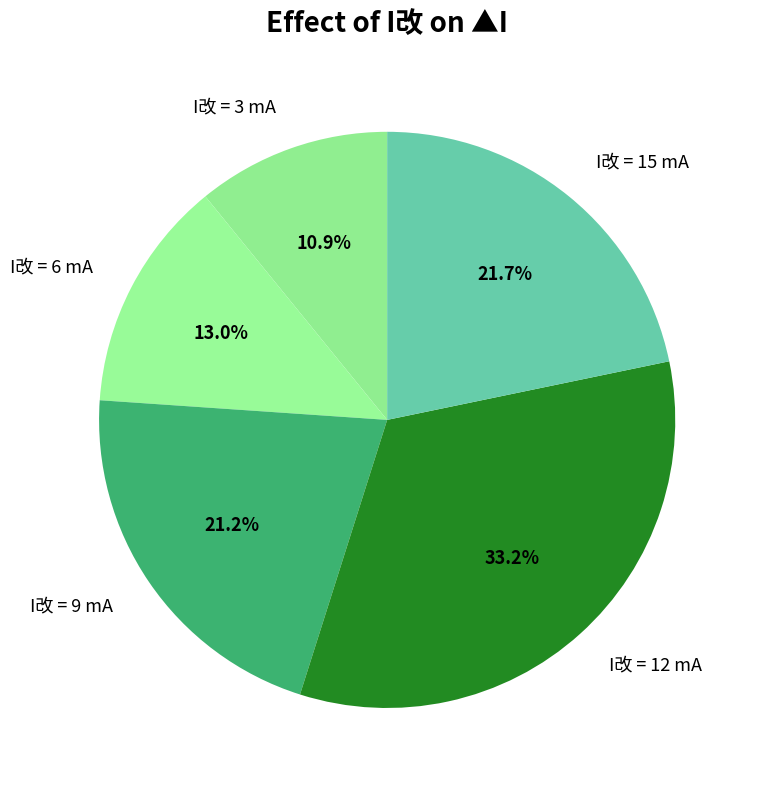

Rank the categories by value from highest to lowest.

I改 = 12 mA, I改 = 15 mA, I改 = 9 mA, I改 = 6 mA, I改 = 3 mA